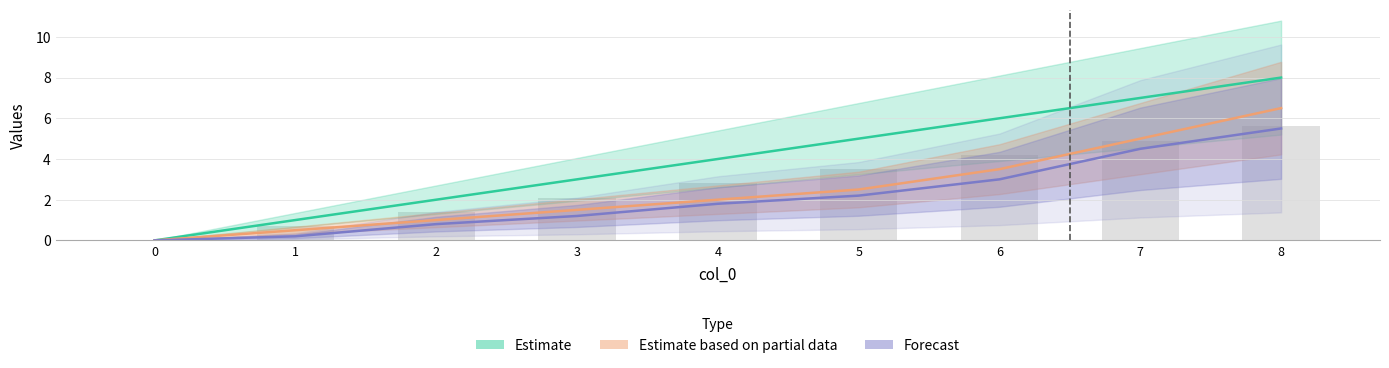

The Estimate series shows 5.3 at 4. True or false?

False